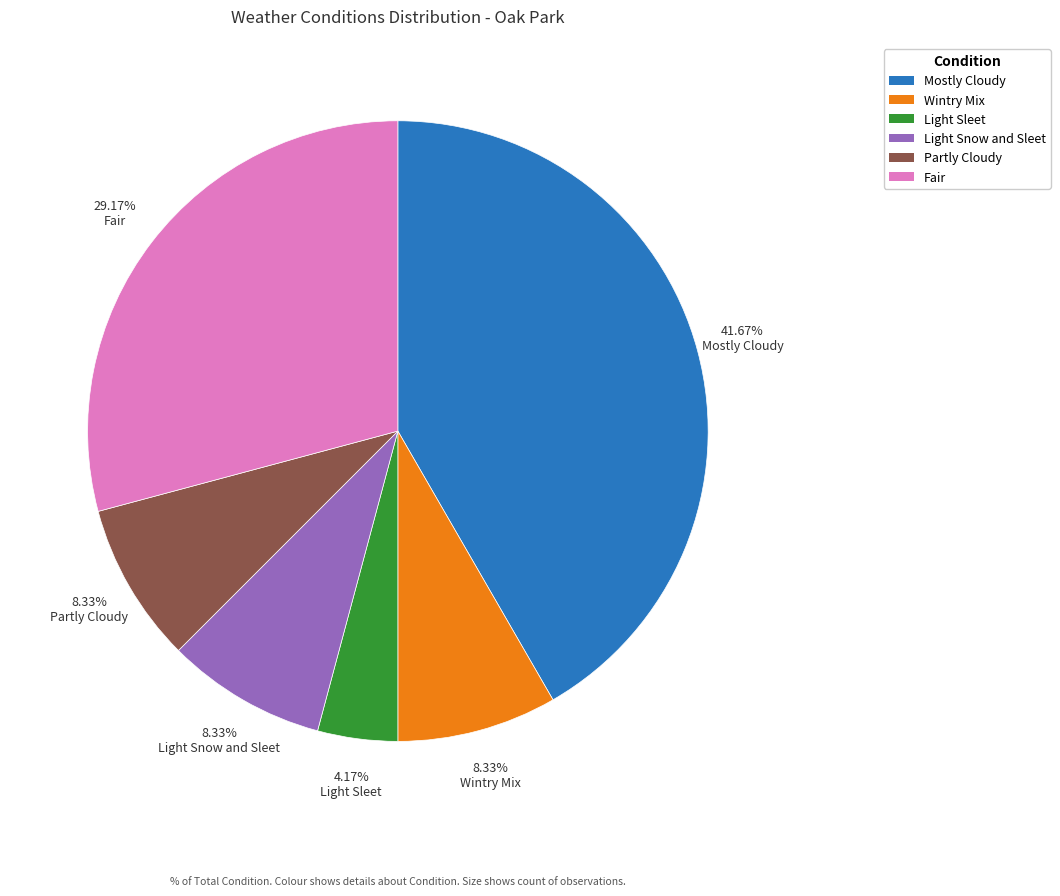

What is the largest slice in the pie chart?

Mostly Cloudy